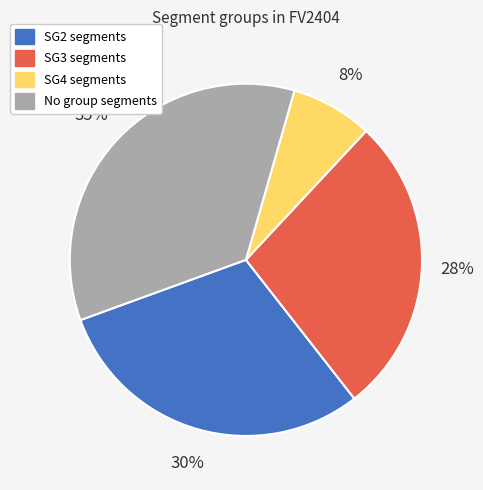

To the nearest percent, what is the average slice percentage?

25%